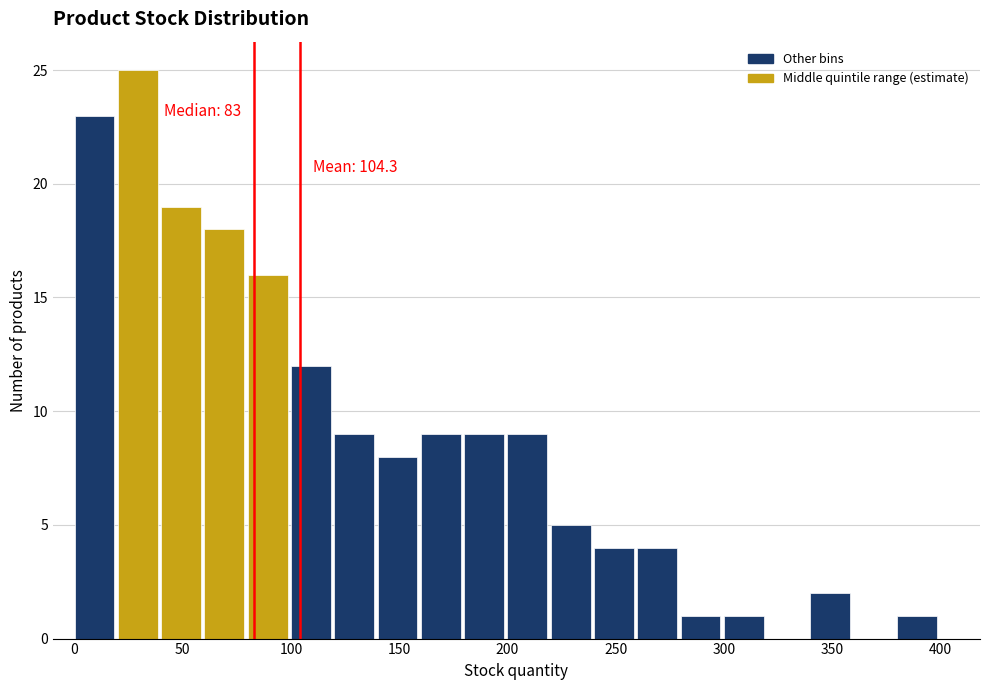

Over which range of the x-axis is the bar tallest?

20 to 40